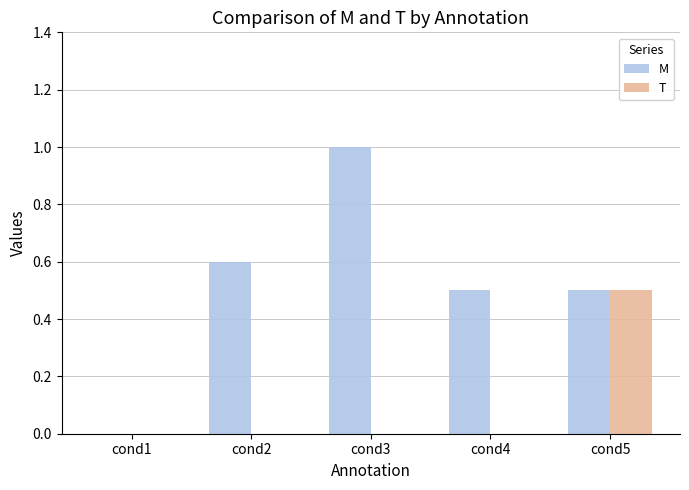

How many distinct data groups are displayed?

2